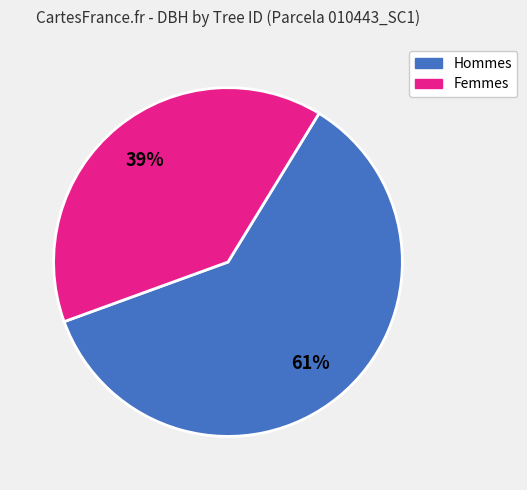

To the nearest percent, what is the average slice percentage?

50%